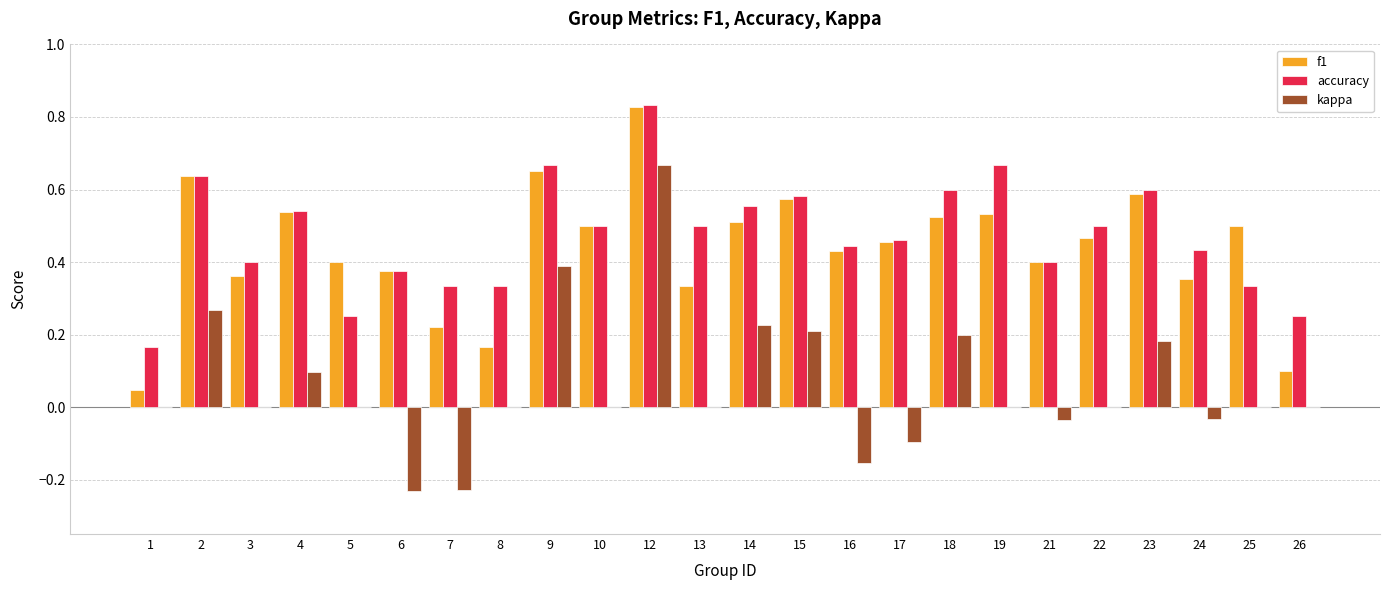

True or false: f1 has a value of 0.1 at 26.

True